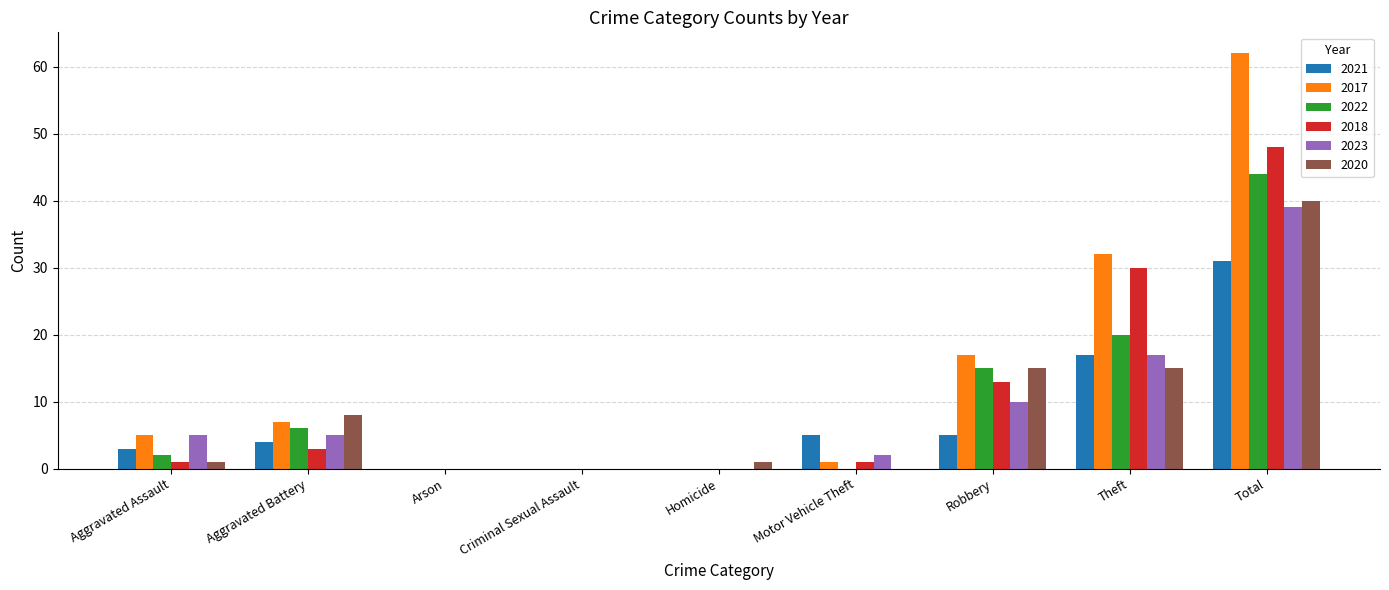

Where is 2023 nearest to the value 19?

Theft